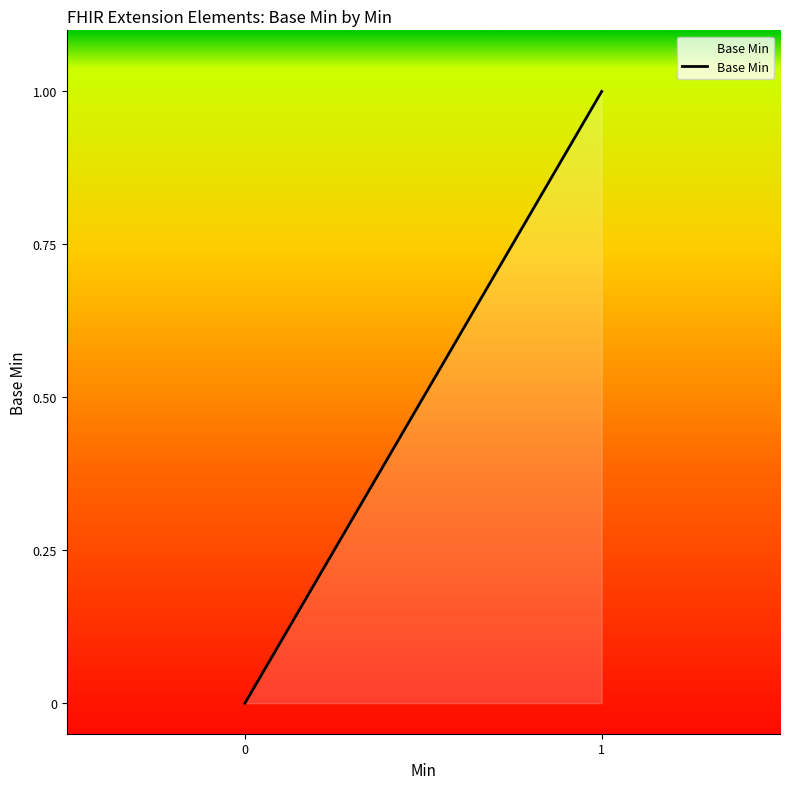

Does the chart have visible grid lines?

No